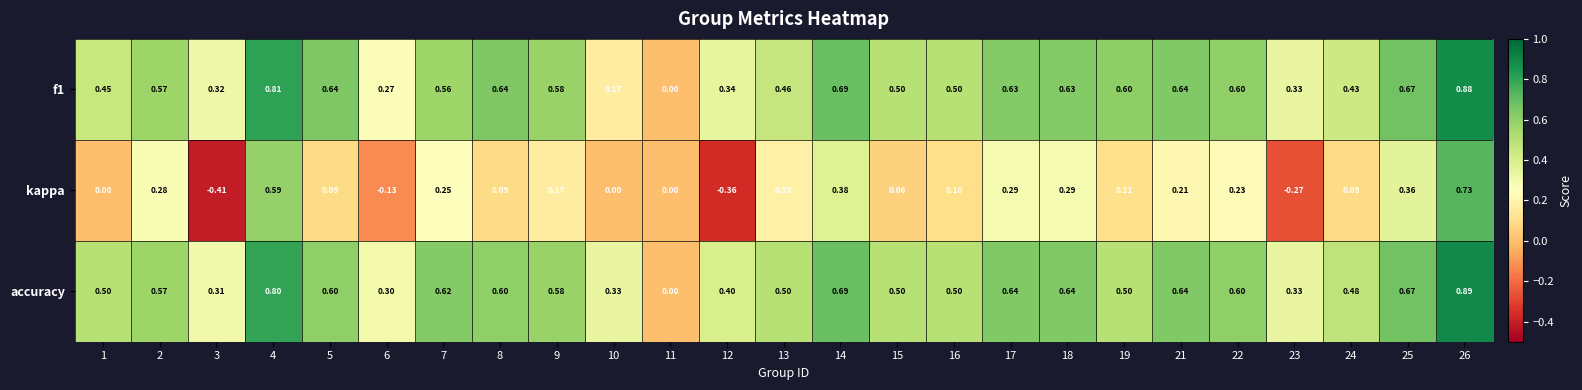

How many values in the kappa series are below 0?

4